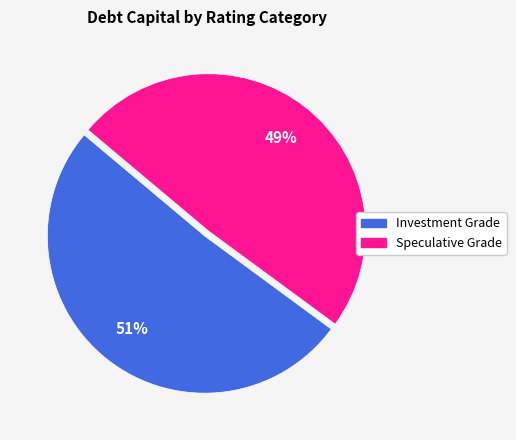

To the nearest percent, what is the difference between the largest and smallest slice percentages?

2%